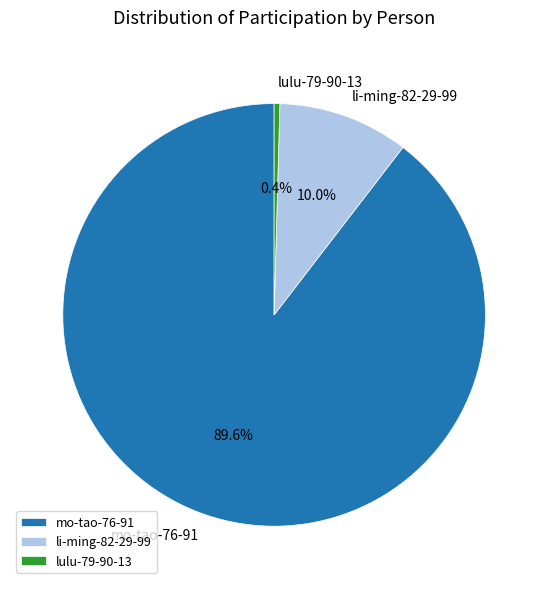

Is it true that mo-tao-76-91 is 99% of the pie?

False